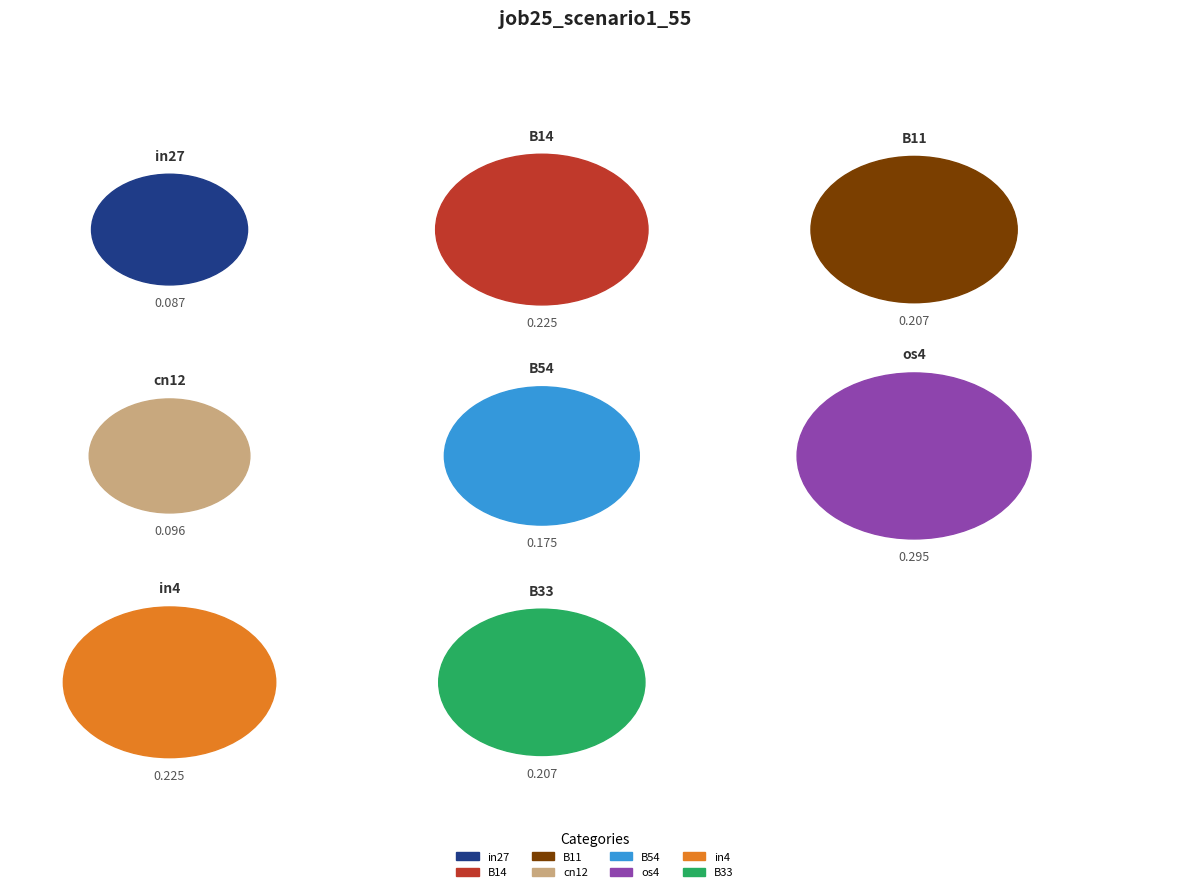

Between B54 and B33, which is larger?

B33